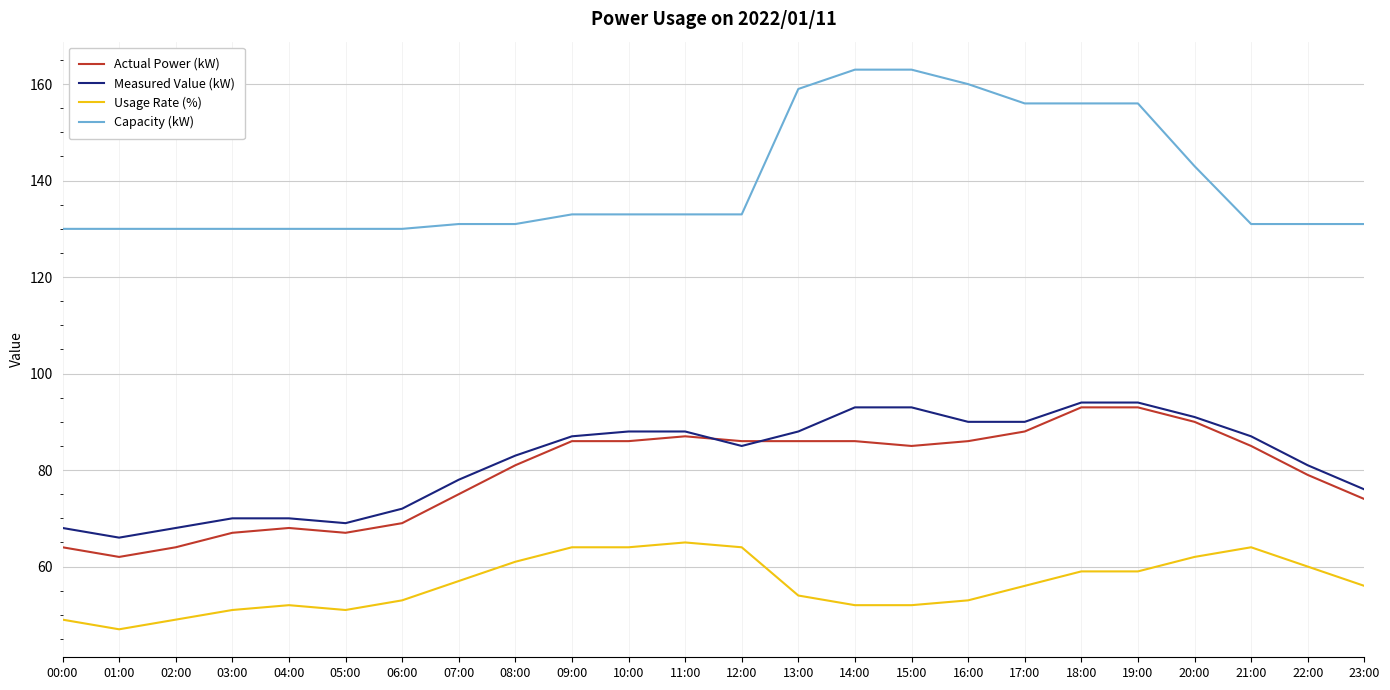

The Capacity (kW) series shows 239 at 11:00. True or false?

False